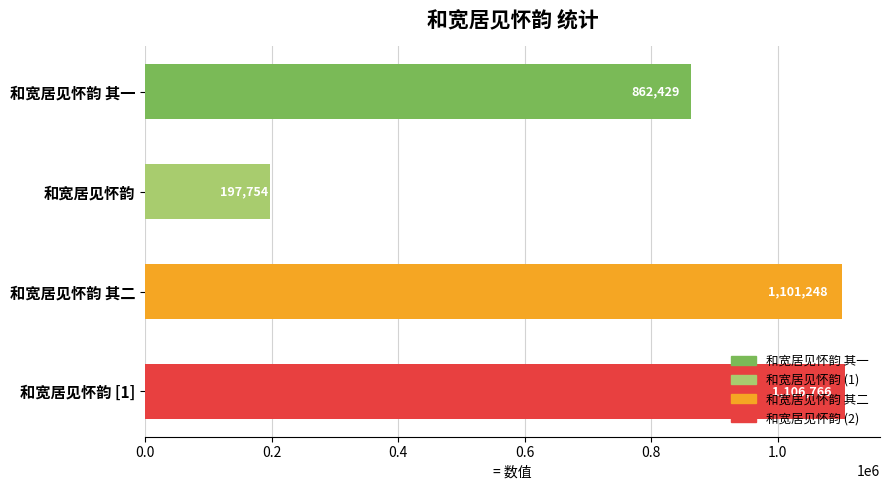

Are the bars horizontal?

Yes